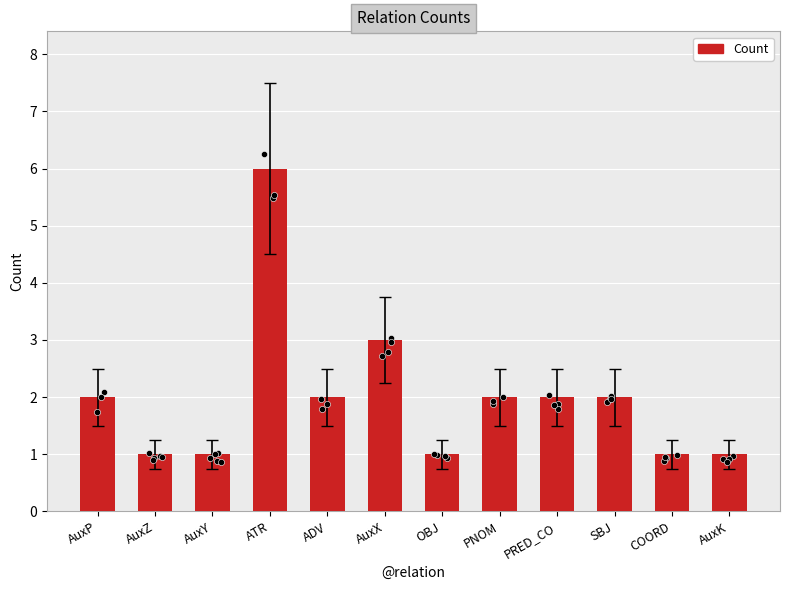

What is the change in value from AuxP to AuxX?

+1